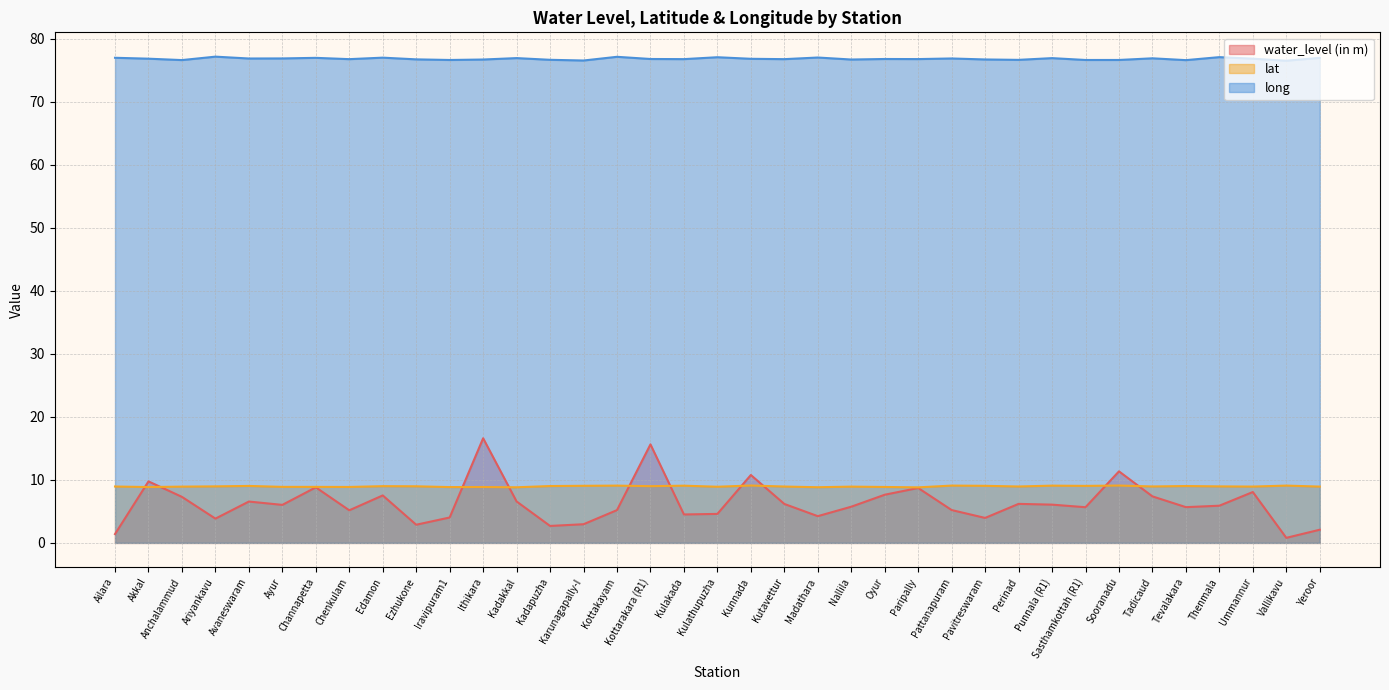

Between Ezhukone and Madathara, which series saw the biggest shift?

water_level (in m)